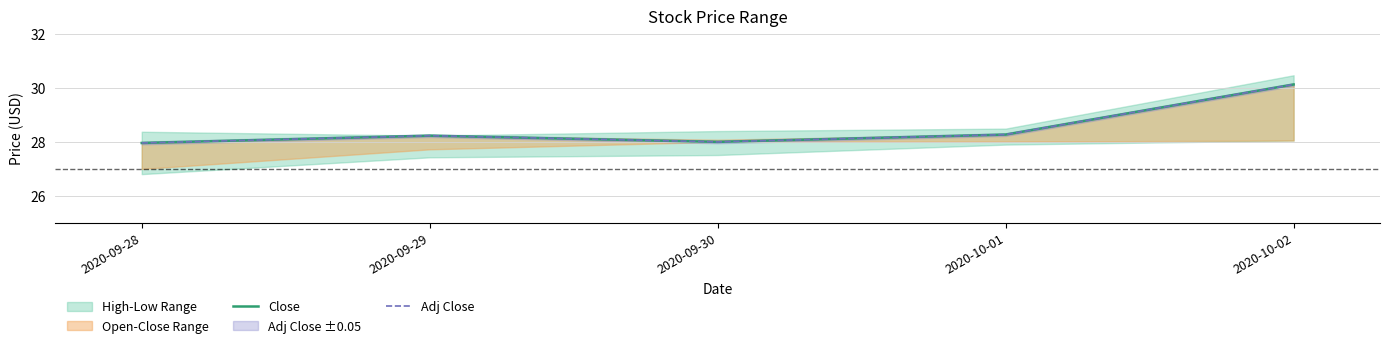

Is it true that Adj Close equals 28.3 at 2020-10-01?

True